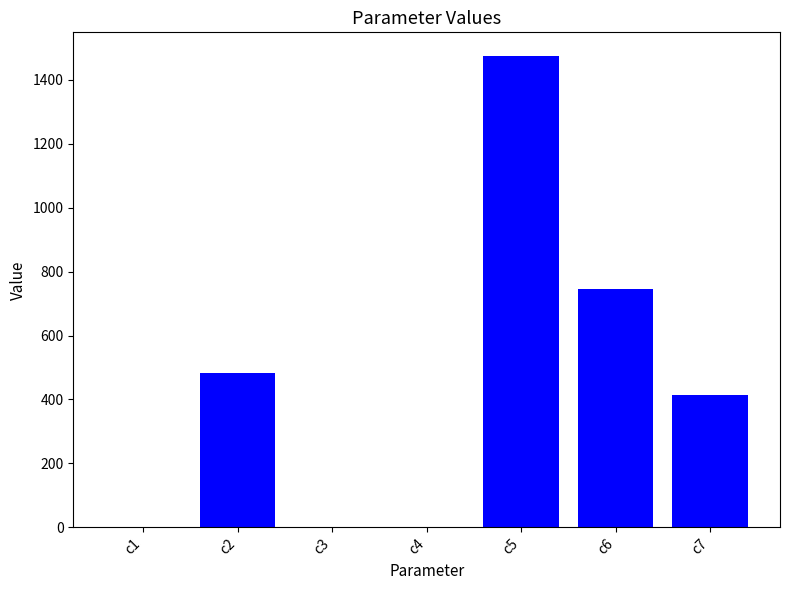

What is the approximate value at c5?

1475.3